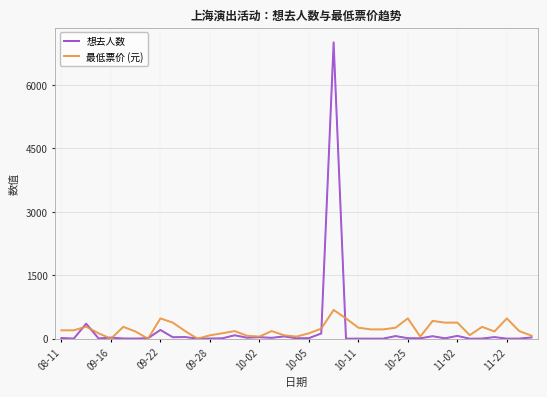

What is the maximum value for 想去人数?

7006